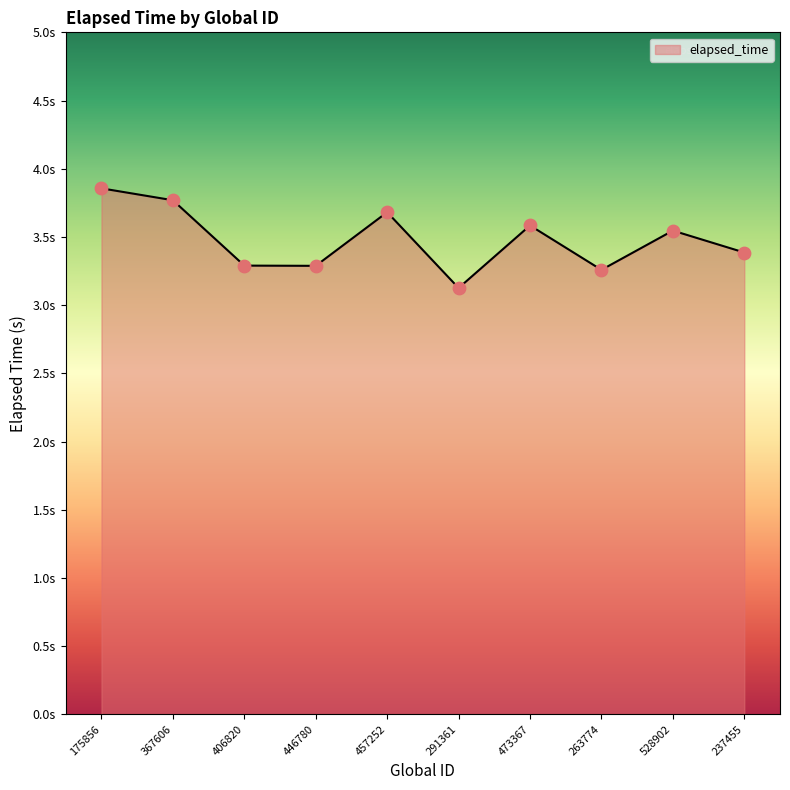

What is the ratio of the value at 175856 to the value at 263774?

1.2